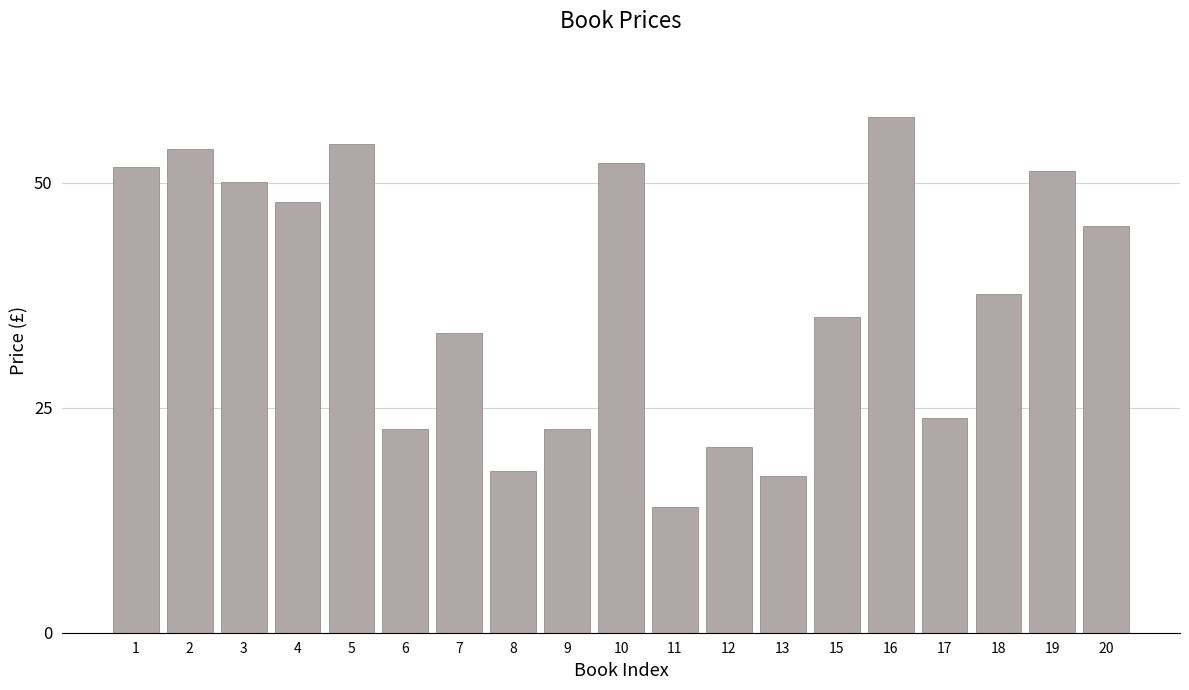

What is the value of the 2nd bar from the left?

53.7